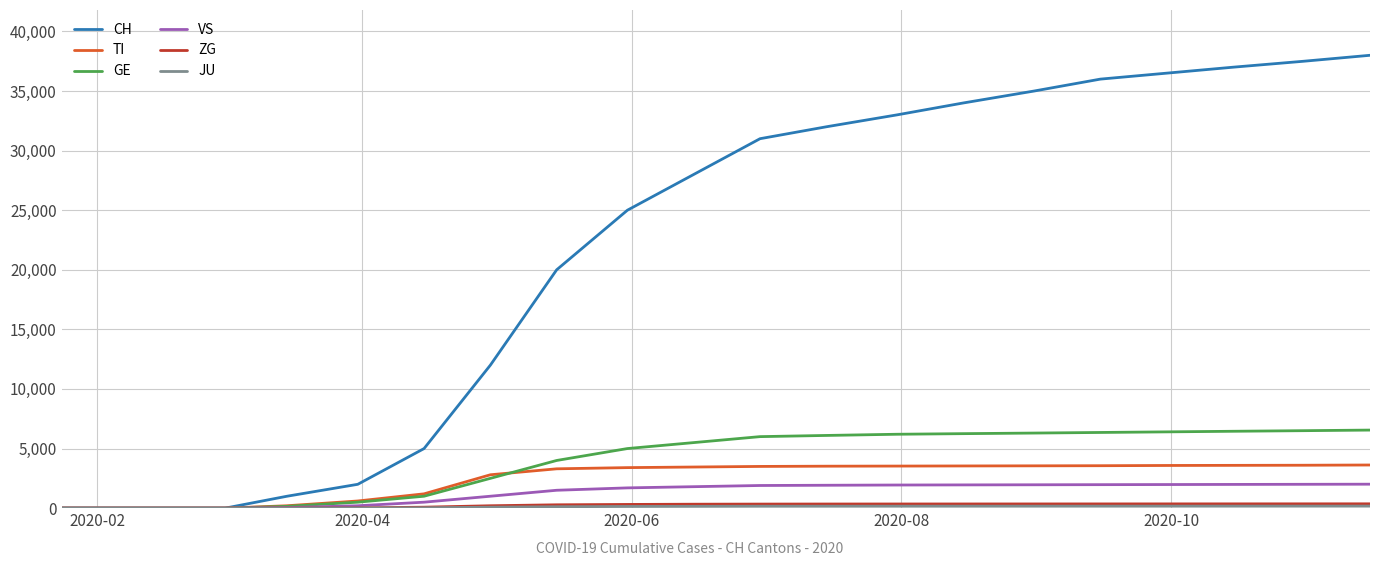

Which series has the largest range (max minus min)?

CH